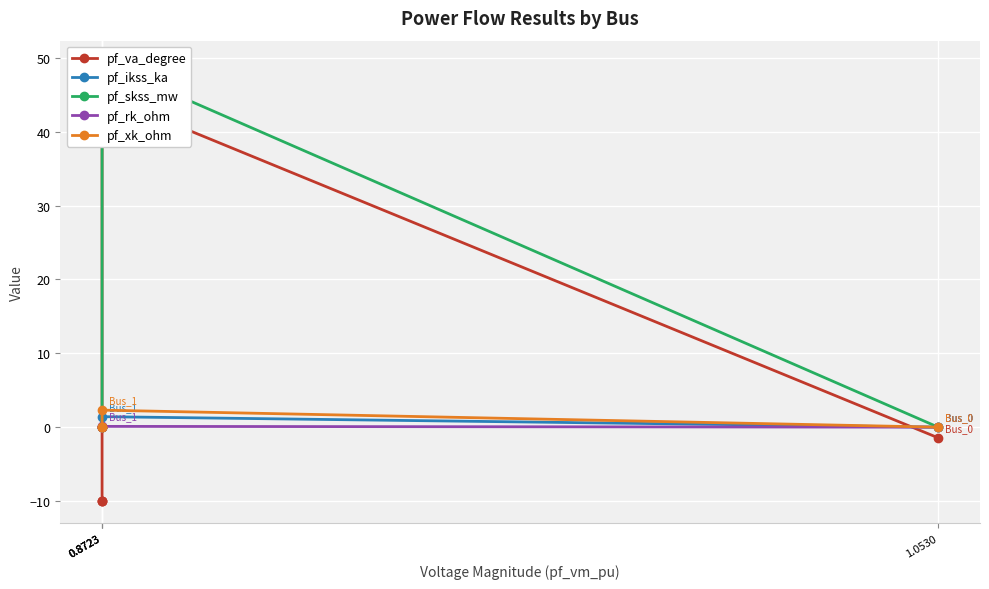

What are all the series names shown in the legend?

pf_va_degree, pf_ikss_ka, pf_skss_mw, pf_rk_ohm, pf_xk_ohm